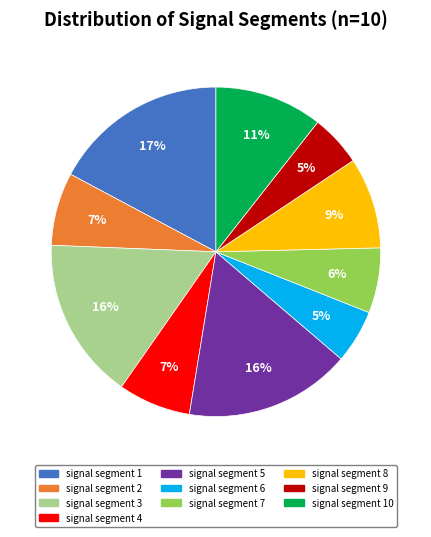

Does signal segment 8 represent more than half of the total?

No